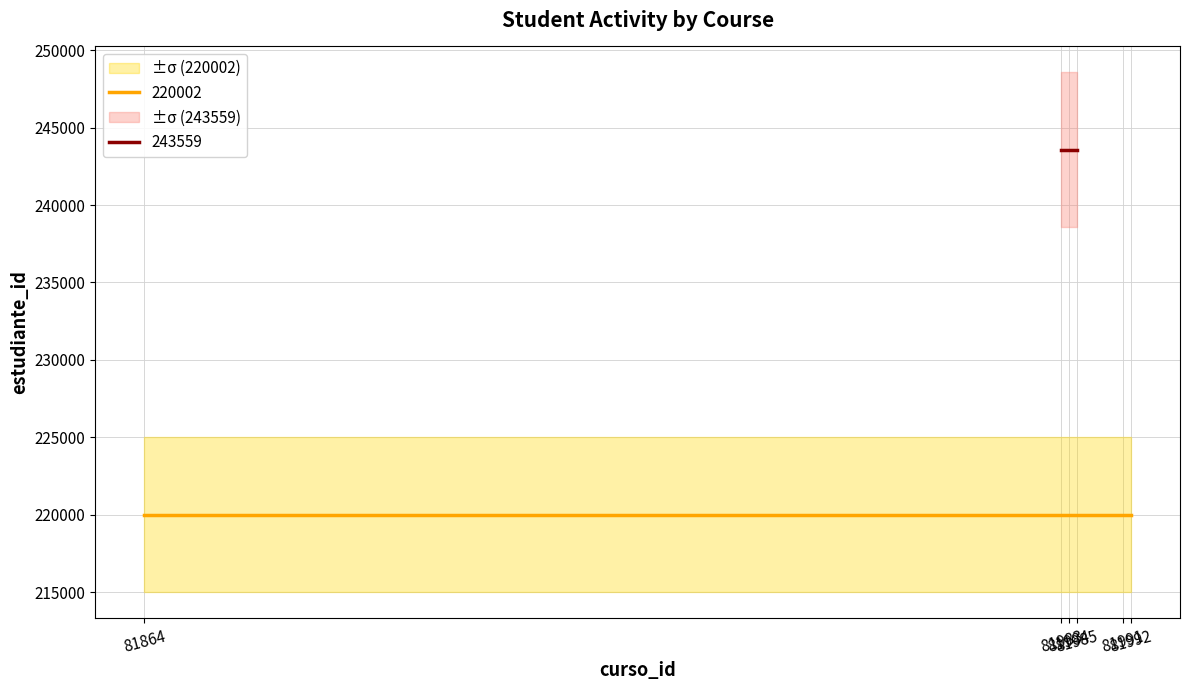

List the series in order of their peak value, highest first.

estudiante_id_243559, estudiante_id_220002